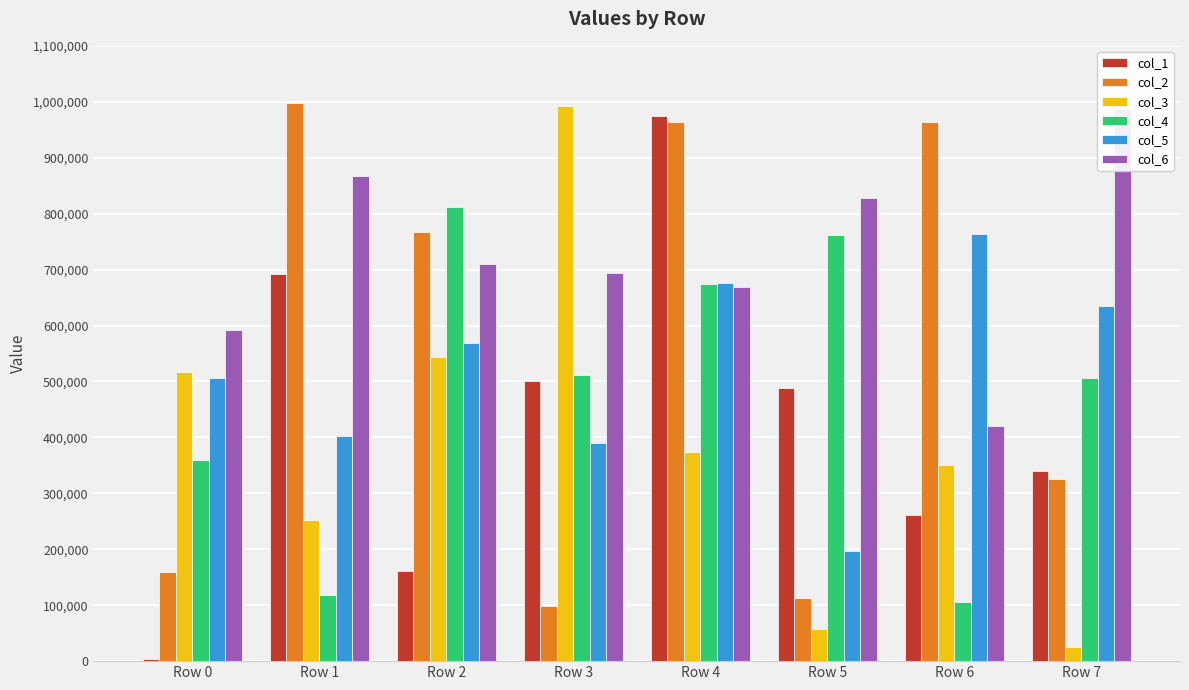

Rank the series by their maximum value, from highest to lowest.

col_2, col_3, col_6, col_1, col_4, col_5